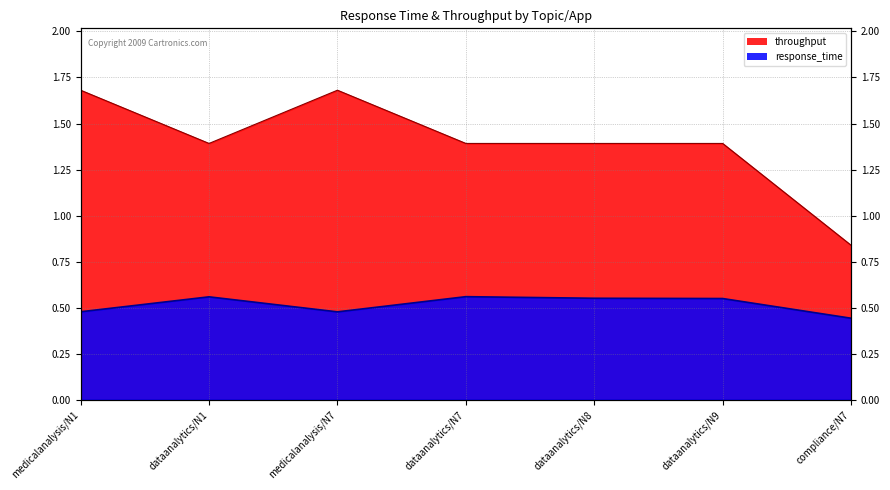

Is the value of throughput at compliance/N7 greater than the value of response_time at compliance/N7?

Yes